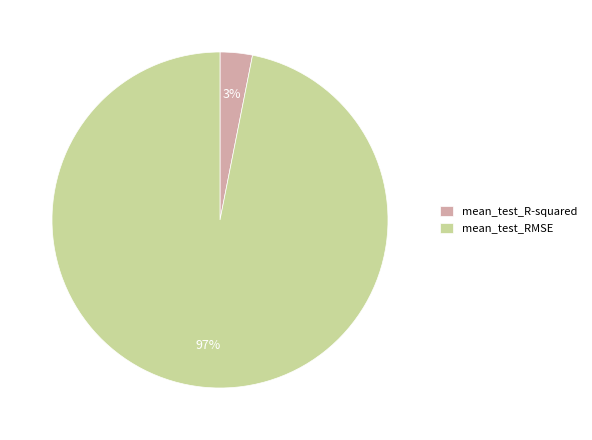

Which slice is the smallest?

mean_test_R-squared